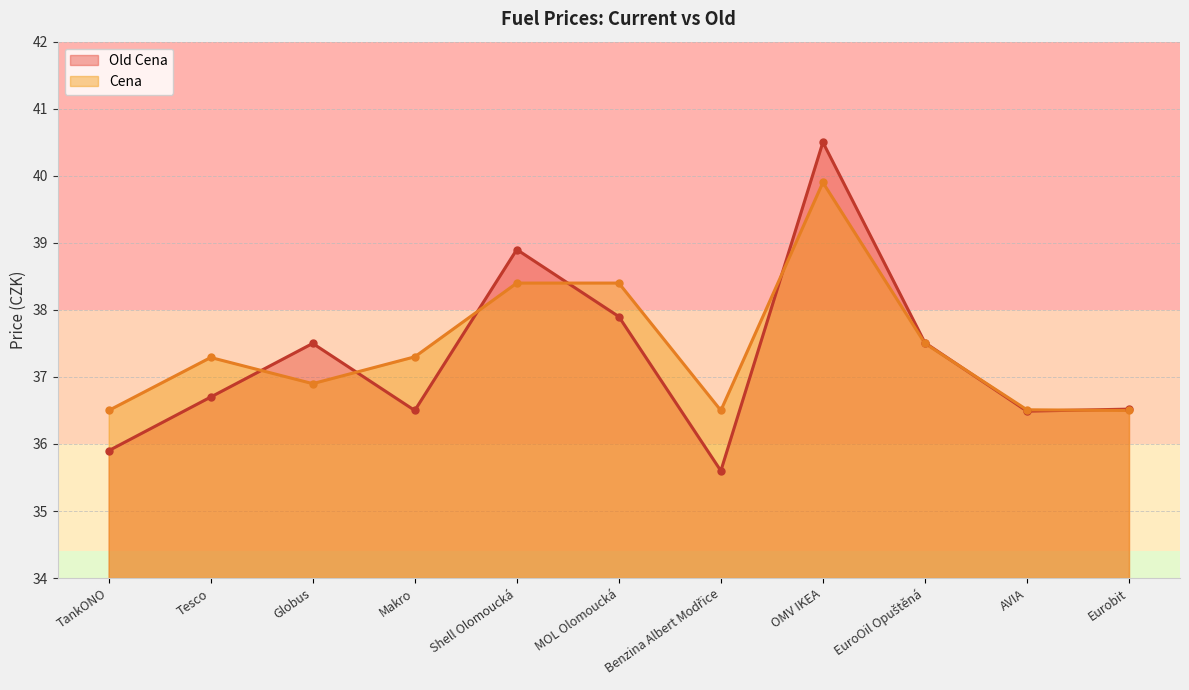

How many lines are shown in the chart?

2